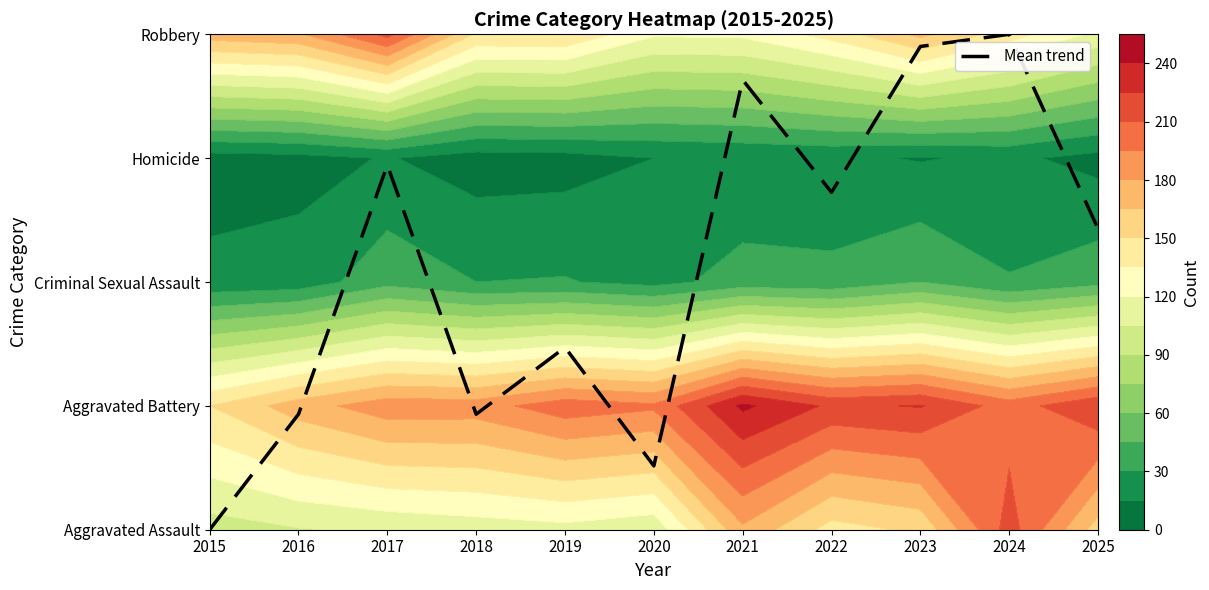

List the labels in order of value, smallest first.

2015, 2020, 2016, 2018, 2019, 2025, 2022, 2017, 2021, 2023, 2024